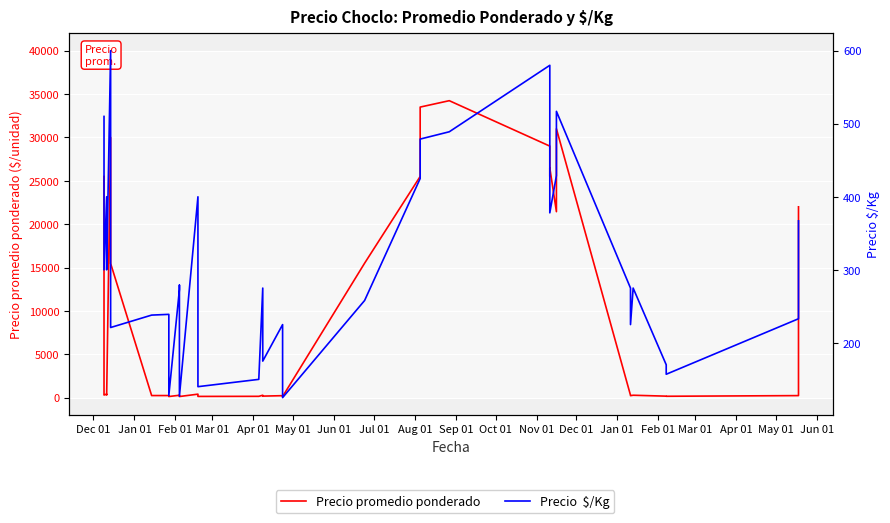

Is this an area chart (filled region under the line)?

No